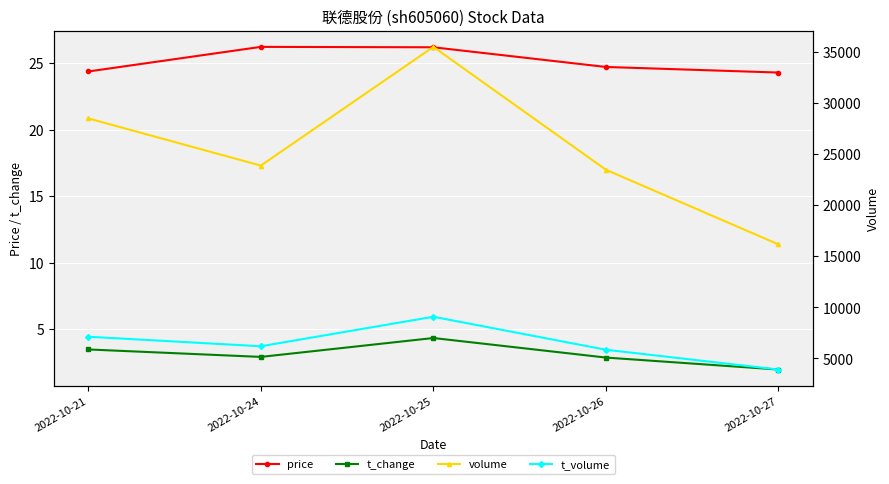

Rank the series at 2022-10-26 from lowest to highest value.

t_change, price, t_volume, volume